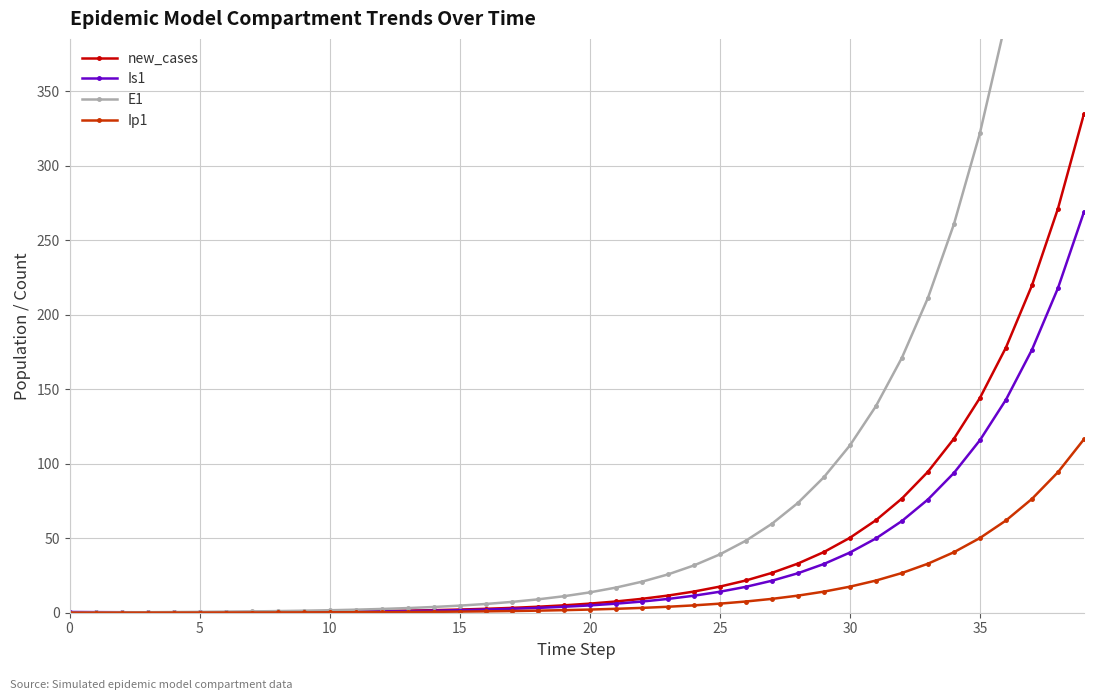

What is the maximum value for Ip1?

116.5